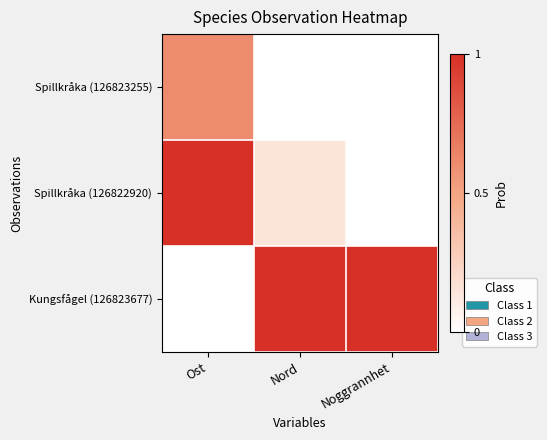

Which series has the largest total across all categories?

Kungsfågel (126823677)